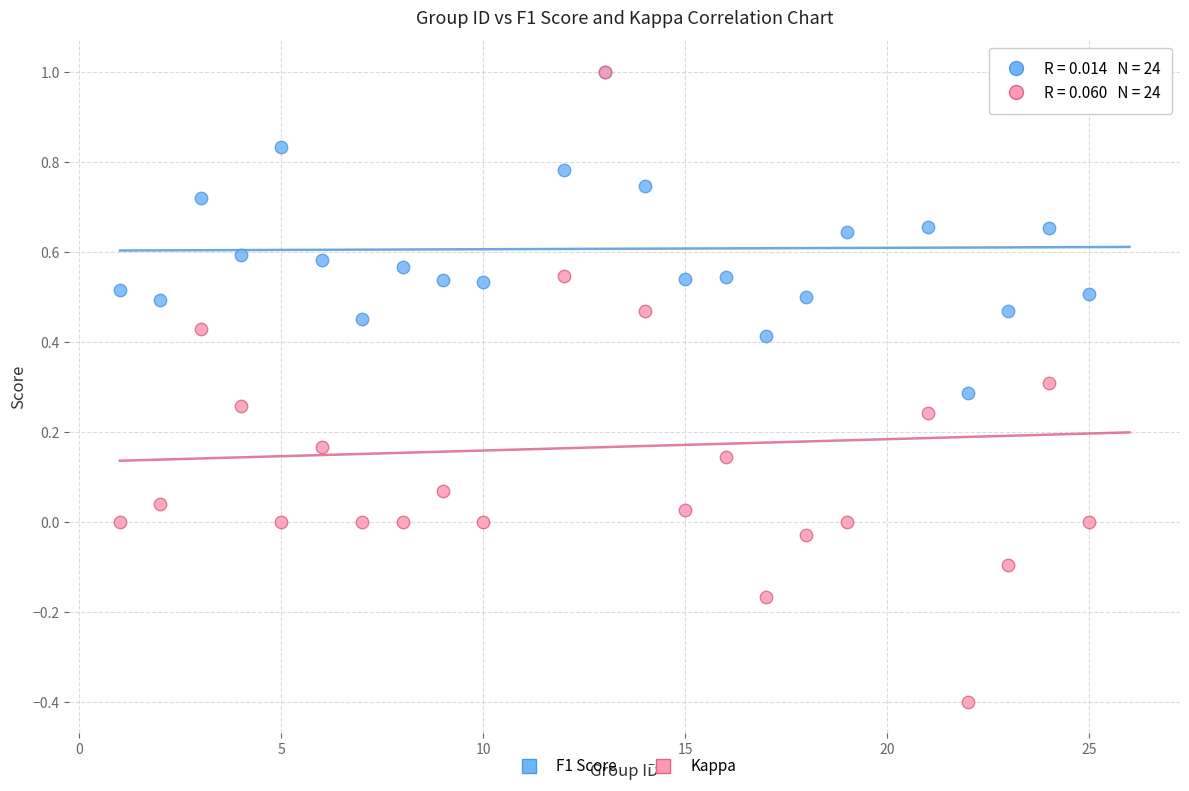

Which series has the widest spread of Y values?

Kappa